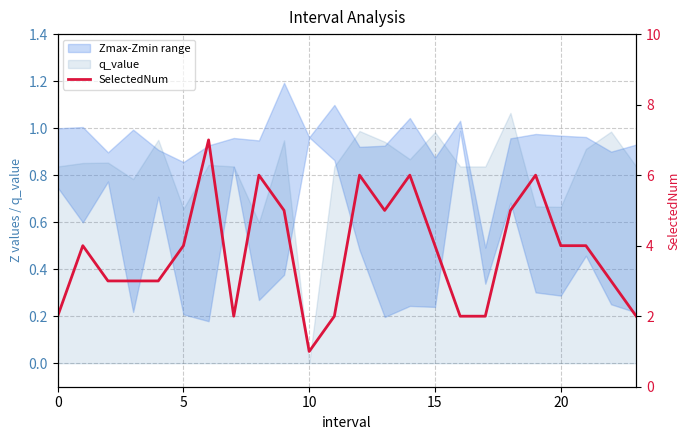

What is the label of the 18th point from the left?

17